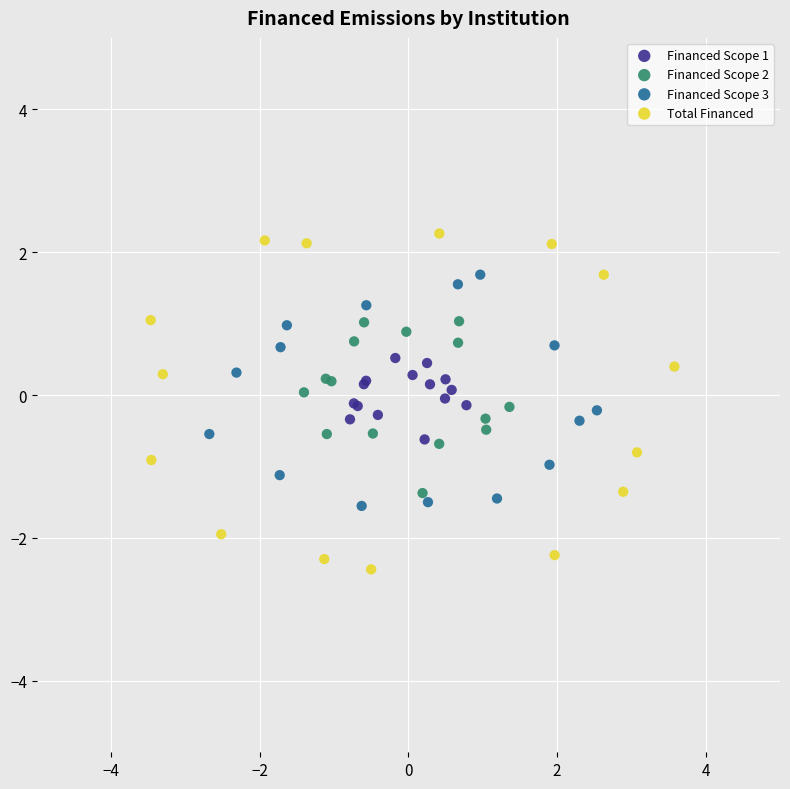

Which series has the largest Y range (max minus min)?

Total Financed